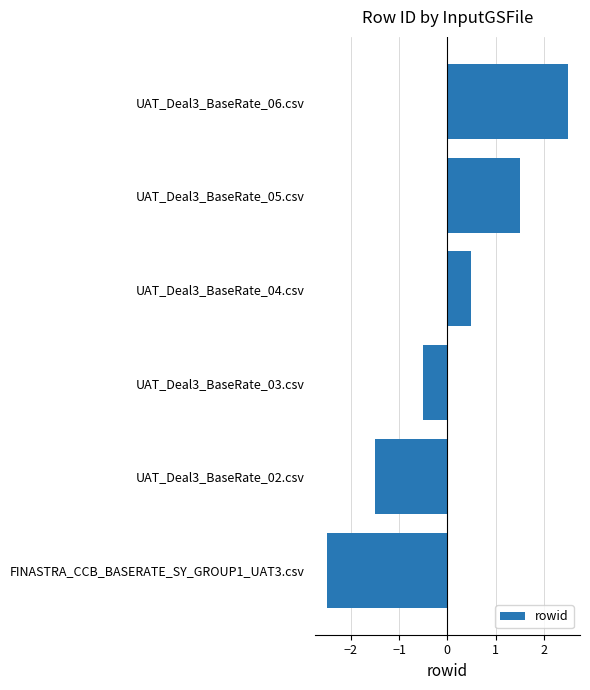

Is it true that the value at UAT_Deal3_BaseRate_06.csv is 2.5?

True